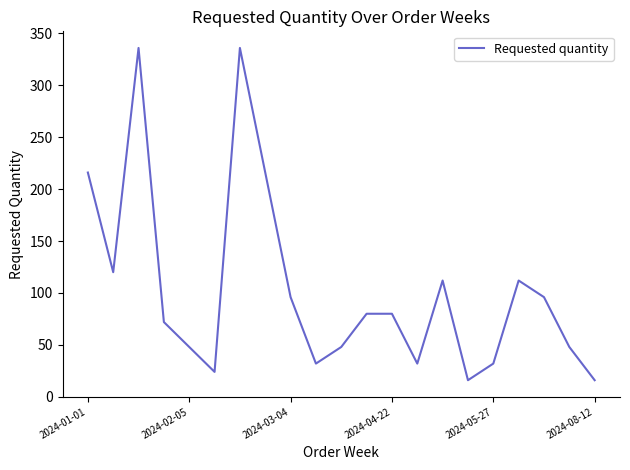

What is the difference between the maximum and minimum values?

320